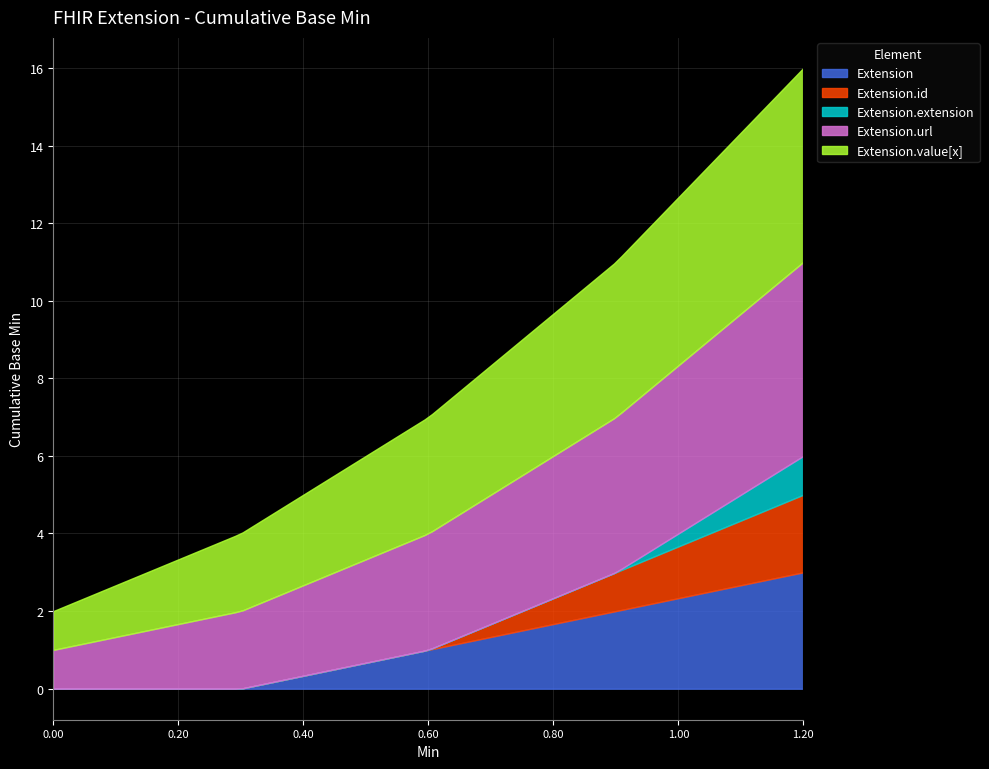

Rank the series at Min=0 from lowest to highest value.

Extension, Extension.id, Extension.extension, Extension.url, Extension.value[x]